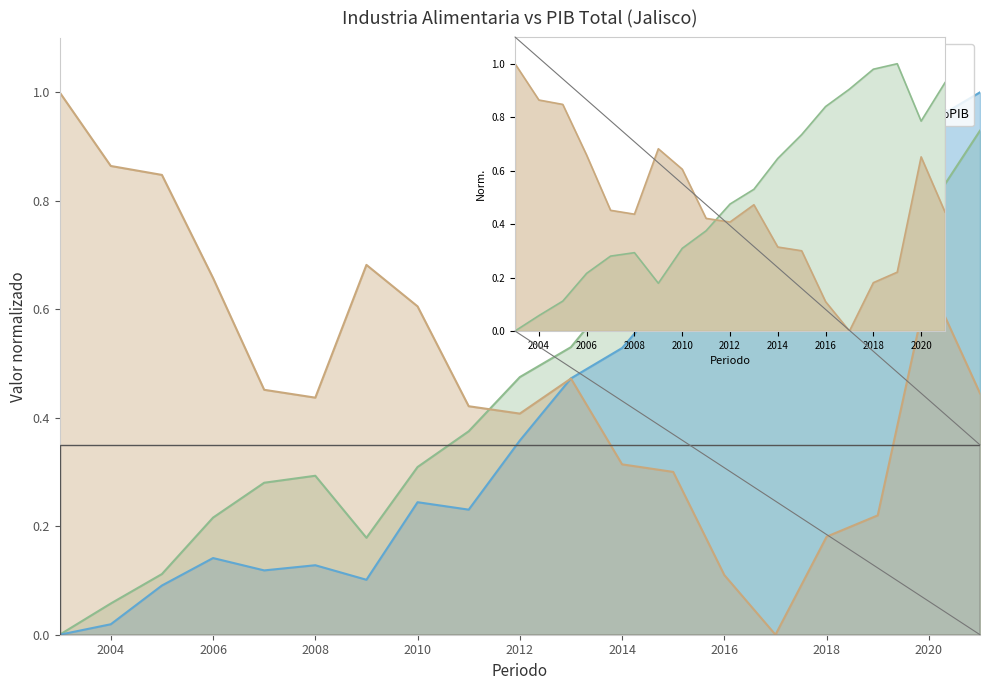

List the labels in order of Industria alimentaria, %PIB value, smallest first.

2017, 2016, 2018, 2019, 2015, 2014, 2012, 2011, 2008, 2021, 2007, 2013, 2010, 2020, 2006, 2009, 2005, 2004, 2003